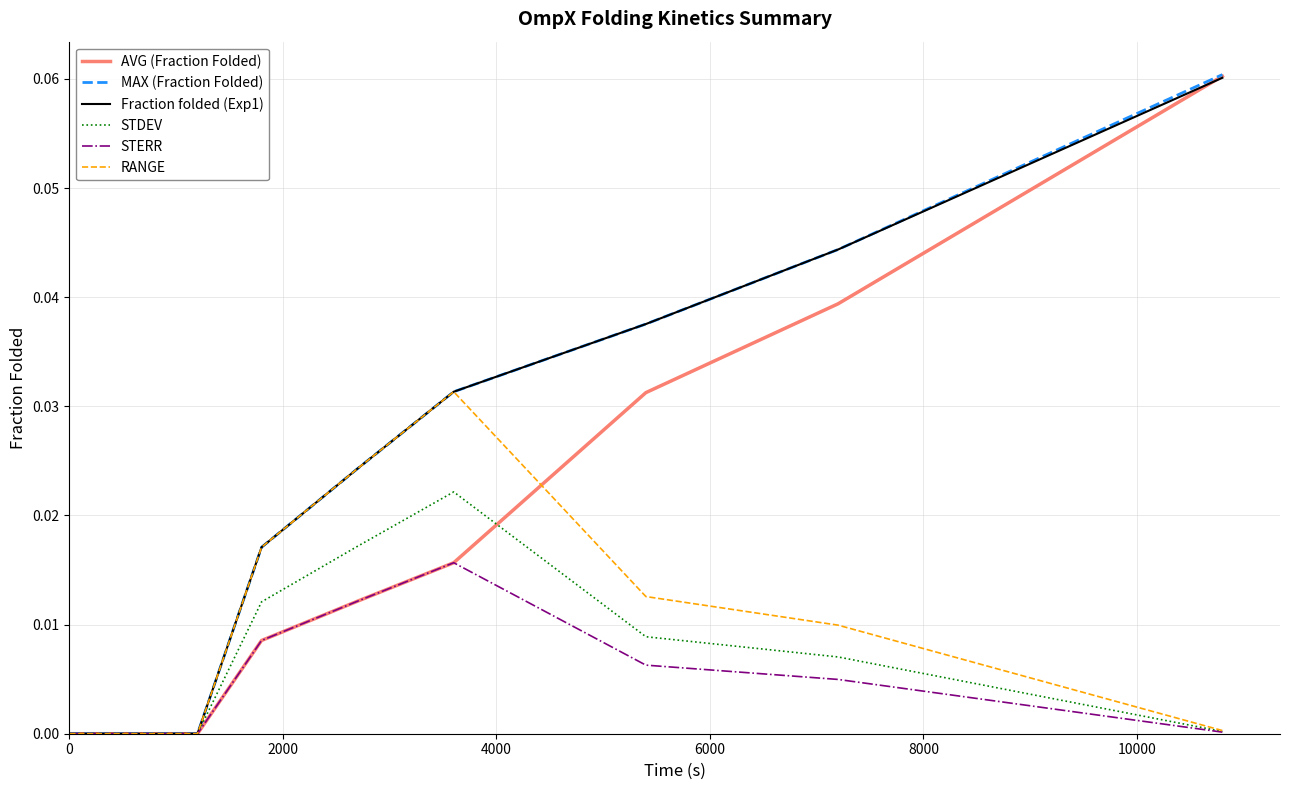

Reading right to left, what are all the values shown in this chart?

AVG (Fraction Folded): 0.1	0.0	0.0	0.0	0.0	0.0	0.0	0.0	0.0	0.0	0.0
MAX (Fraction Folded): 0.1	0.0	0.0	0.0	0.0	0.0	0.0	0.0	0.0	0.0	0.0
Fraction folded (Exp1): 0.1	0.0	0.0	0.0	0.0	0.0	0.0	0.0	0.0	0.0	0.0
STDEV: 0.0	0.0	0.0	0.0	0.0	0.0	0.0	0.0	0.0	0.0	0.0
STERR: 0.0	0.0	0.0	0.0	0.0	0.0	0.0	0.0	0.0	0.0	0.0
RANGE: 0.0	0.0	0.0	0.0	0.0	0.0	0.0	0.0	0.0	0.0	0.0